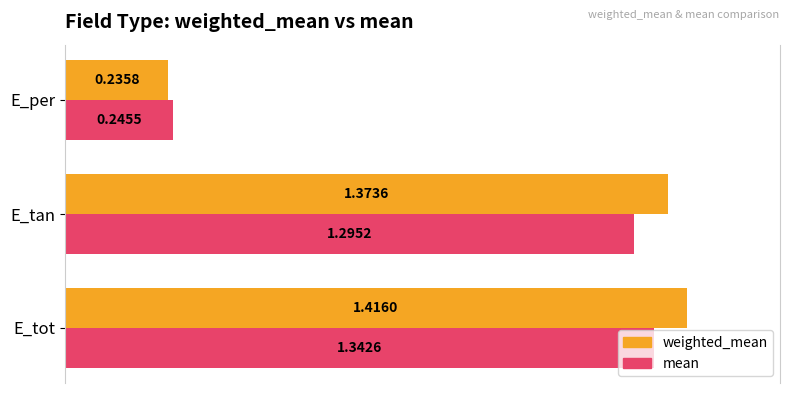

List the series in order of their peak value, highest first.

weighted_mean, mean